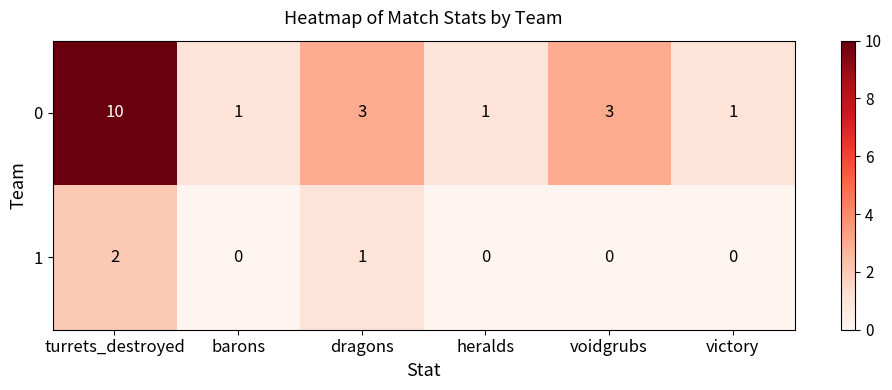

What is the spread (max minus min) of values at turrets_destroyed?

8